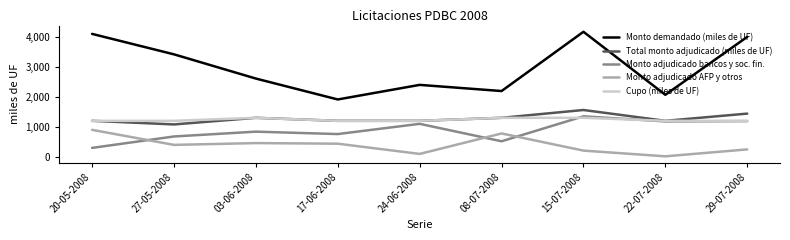

Which series changed the most between 20-05-2008 and 08-07-2008?

Monto demandado (miles de UF)